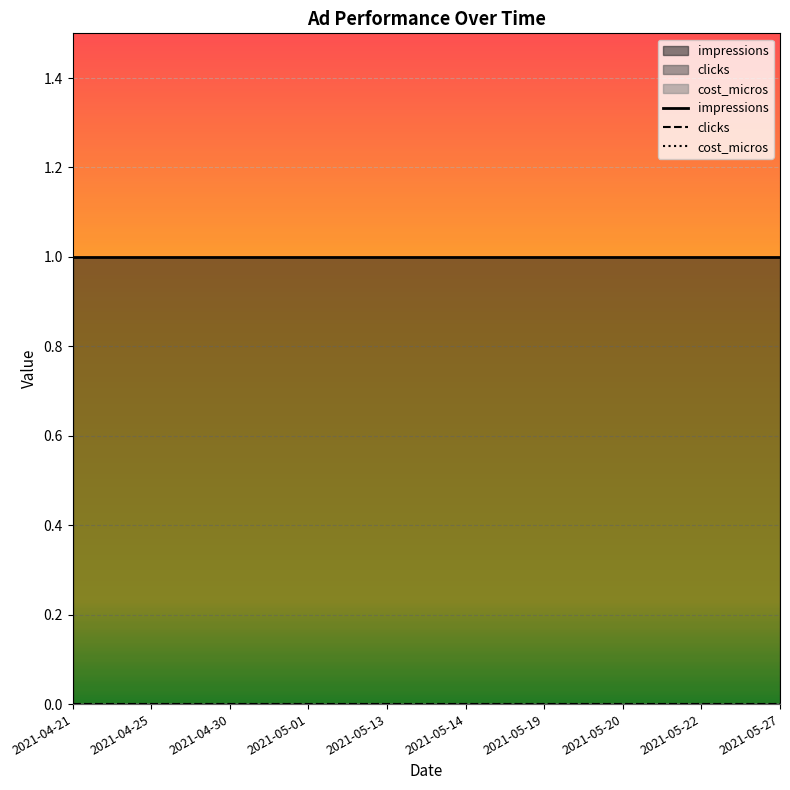

What are all the series names shown in the legend?

clicks, cost_micros, impressions